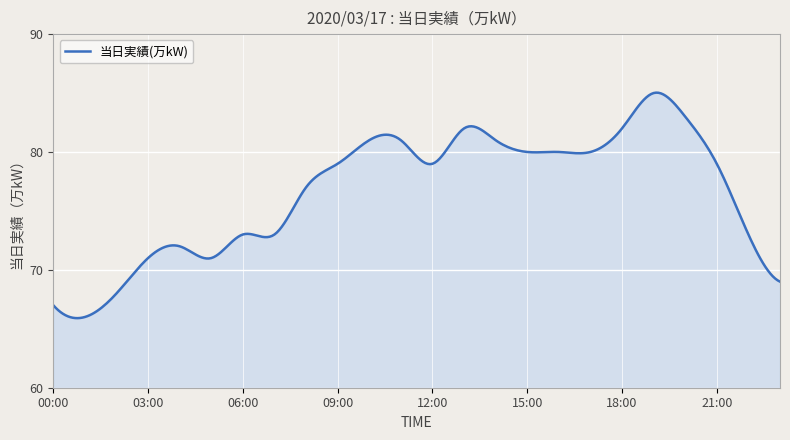

What is the smallest value displayed?

65.9